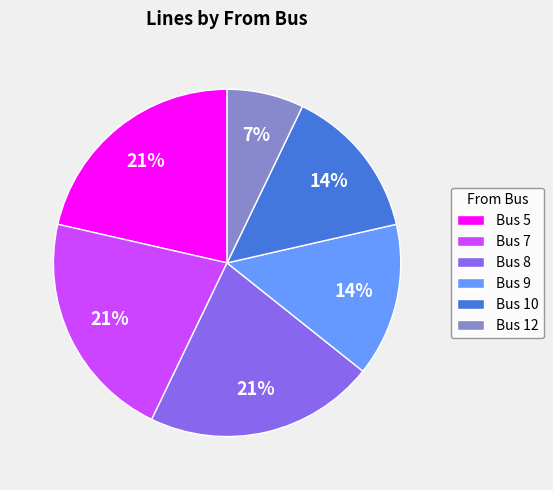

Count the number of slices in the pie.

6